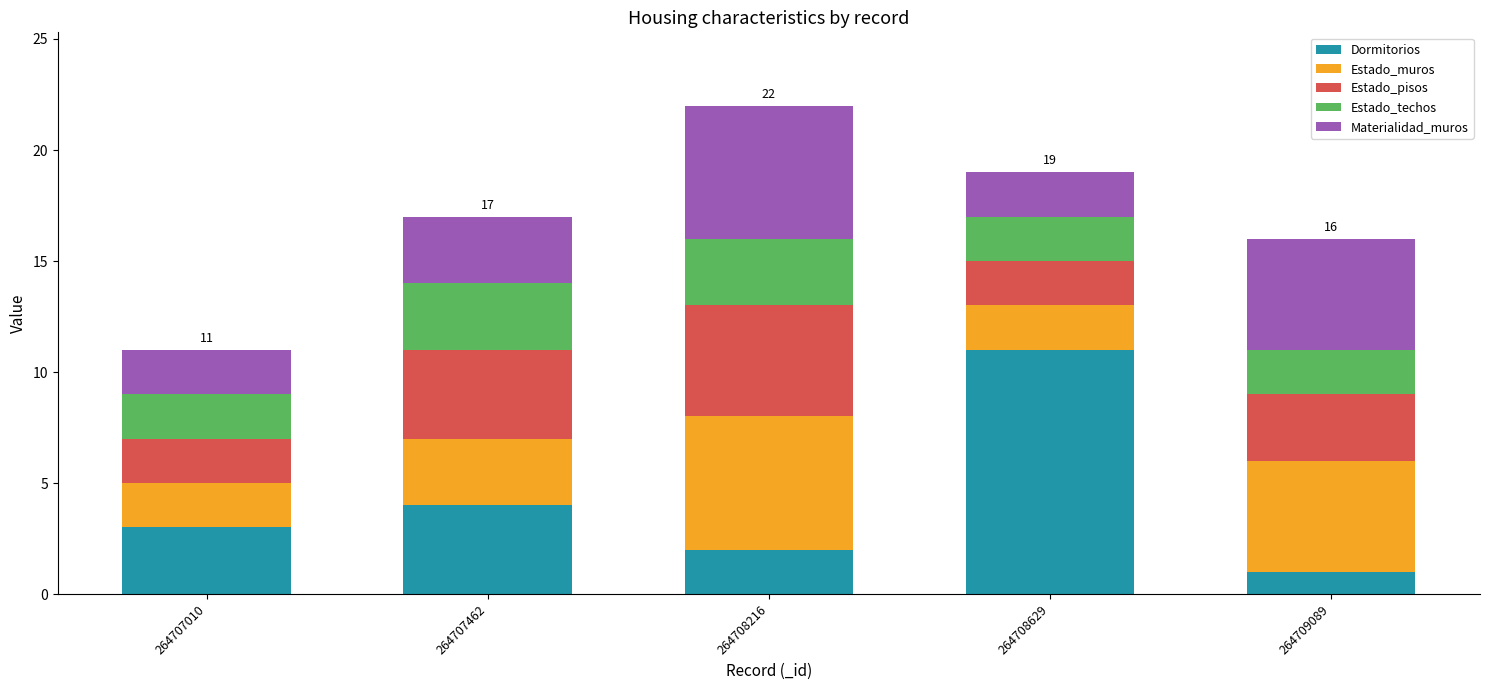

What is the difference between the maximum and minimum values in the Dormitorios series?

10